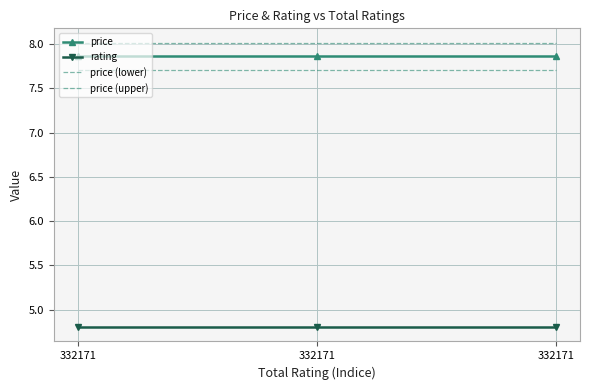

What is the difference between the highest and lowest values at 332171?

3.2